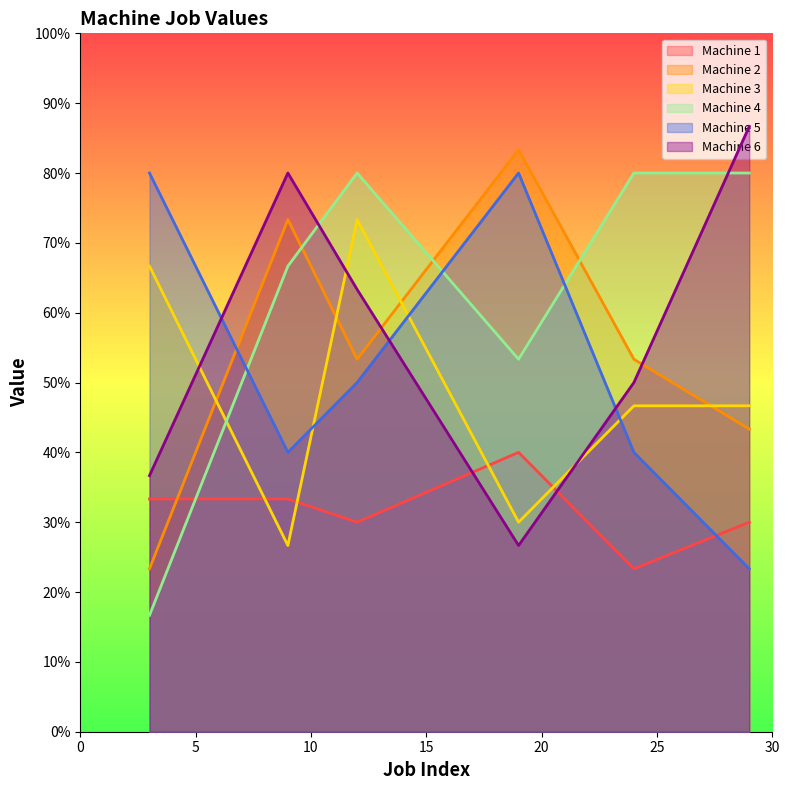

The Machine 6 series shows 27.8 at Machine 3. True or false?

False